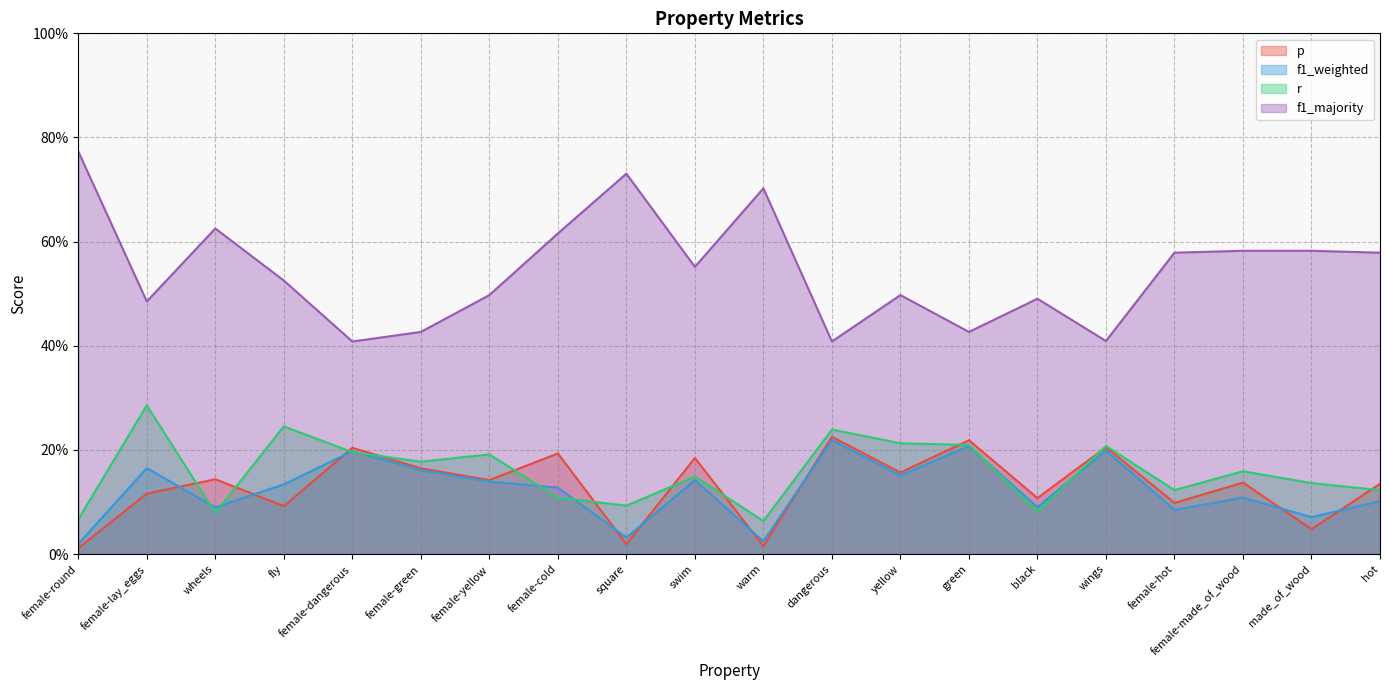

How many distinct data groups are displayed?

4